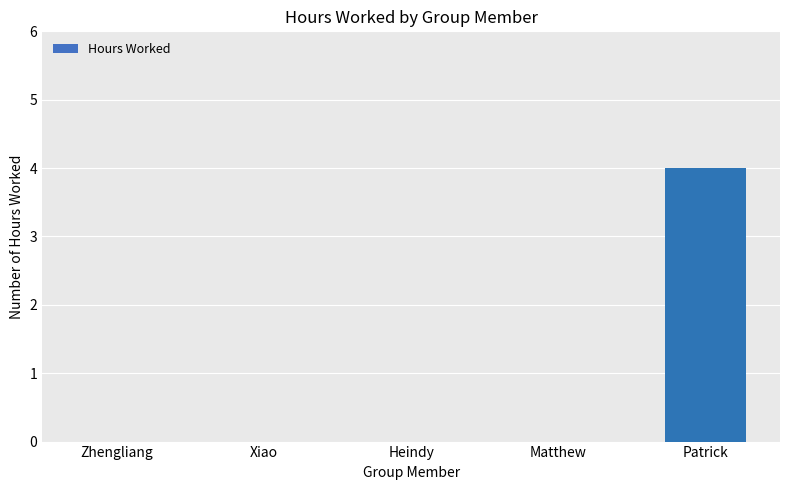

The value at Xiao is 0. True or false?

True